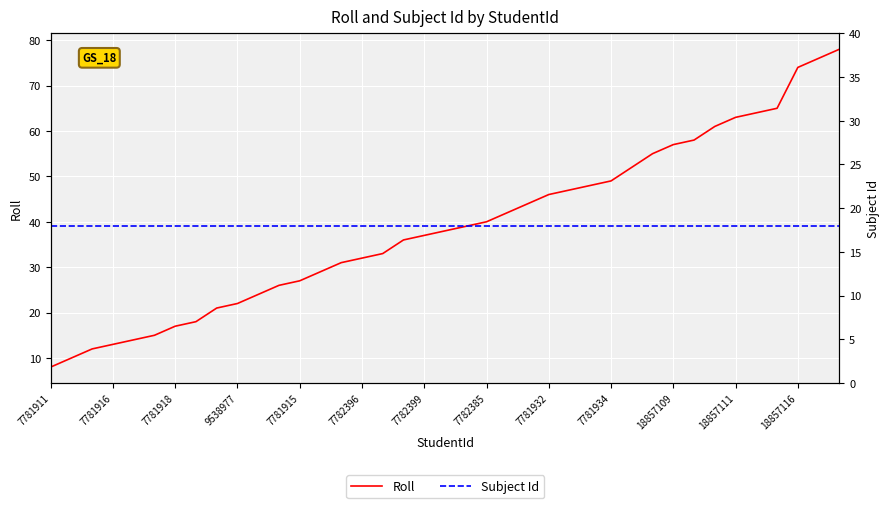

The Subject Id series shows 30 at 37. True or false?

False